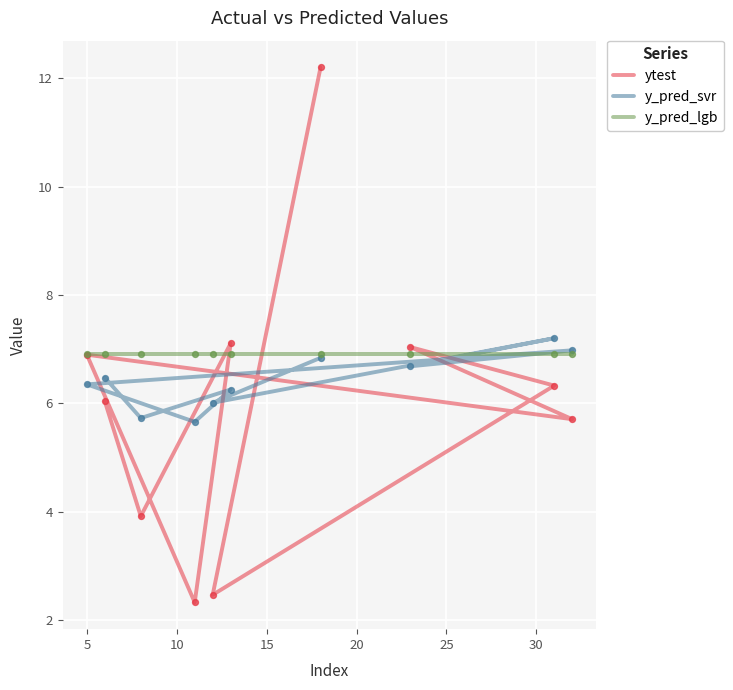

Which series has the largest Y range (max minus min)?

ytest